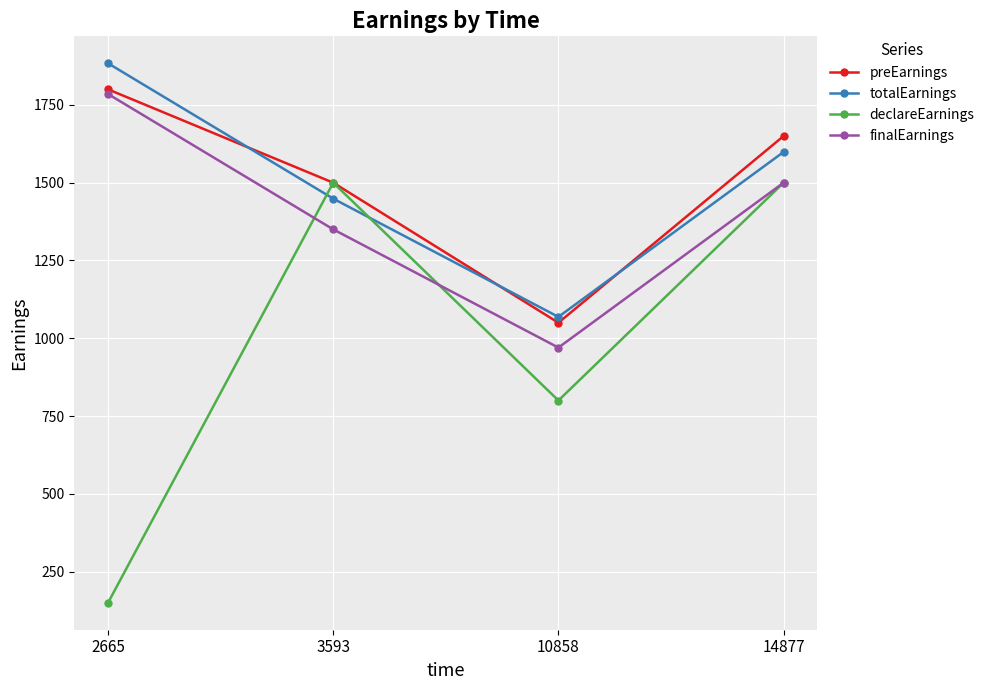

Reading left to right, transcribe all the data shown in this chart.

preEarnings: 1800.0	1500.0	1050.0	1650.0
totalEarnings: 1883.8	1448.8	1068.8	1598.8
declareEarnings: 150.0	1500.0	800.0	1500.0
finalEarnings: 1785.0	1350.0	970.0	1500.0